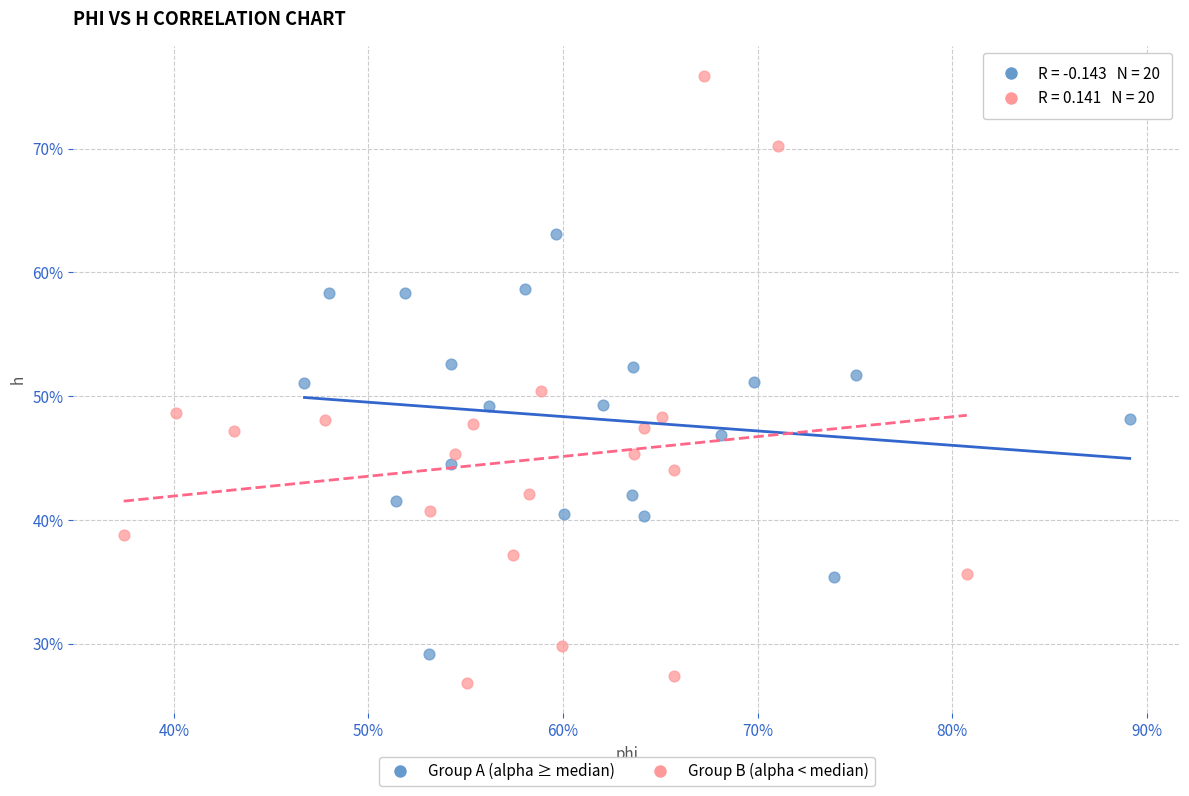

What are all the series names shown in the legend?

Group A (alpha ≥ median), Group B (alpha < median)